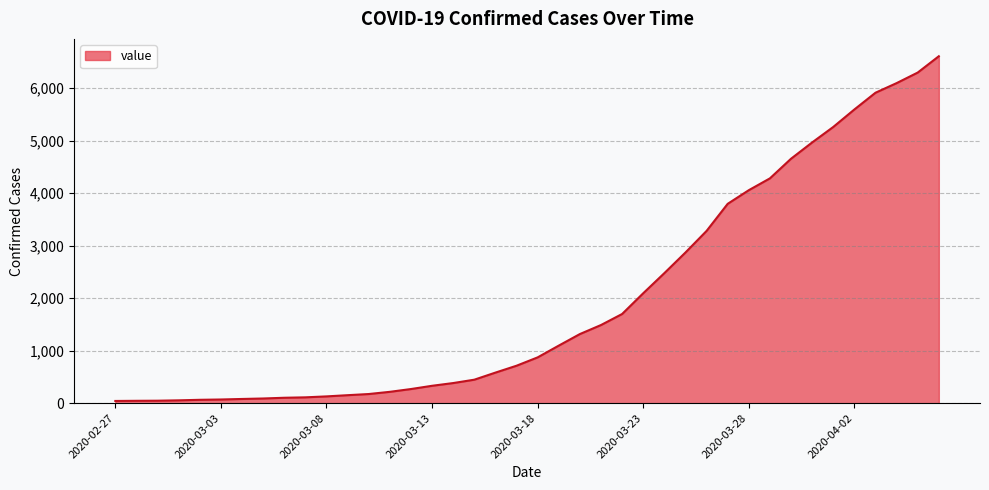

What is the greatest value displayed?

6607